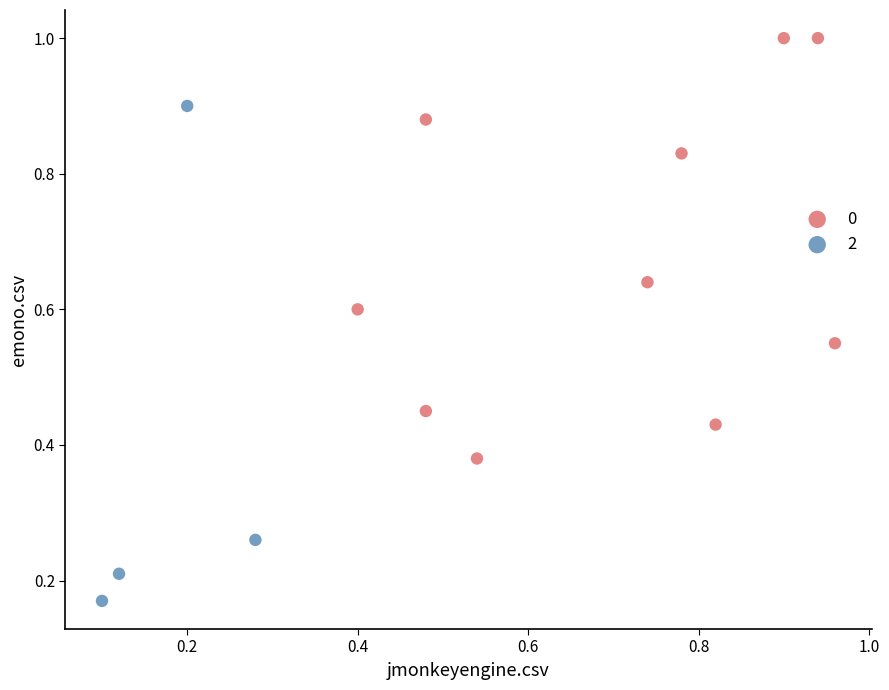

Which series contains the lowest Y value?

2